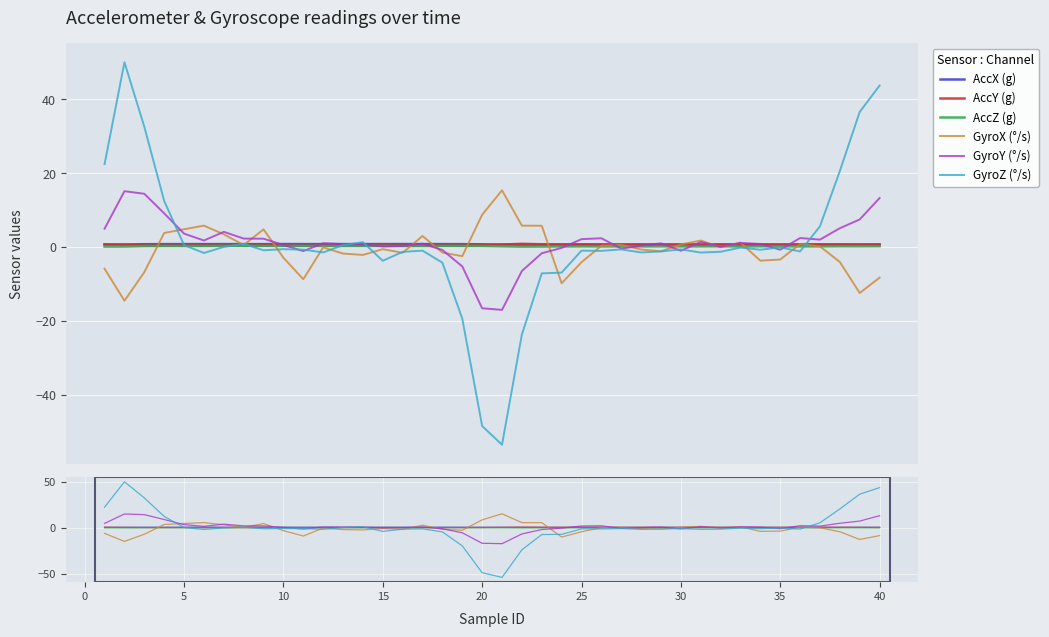

True or false: AccY (g) and GyroX (°/s) cross at least once.

True